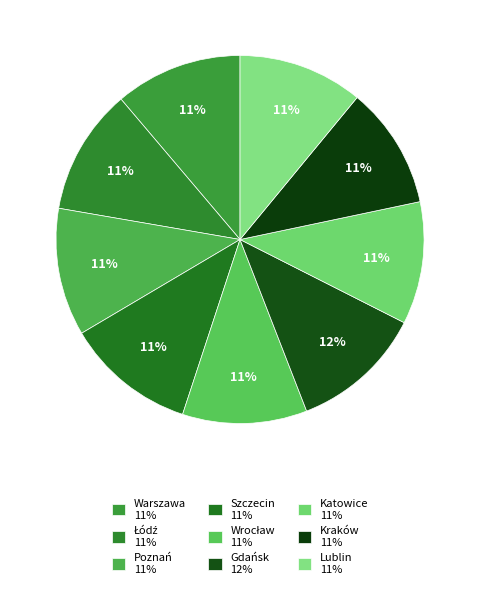

To the nearest percent, what is the difference between the largest and smallest slice percentages?

1%